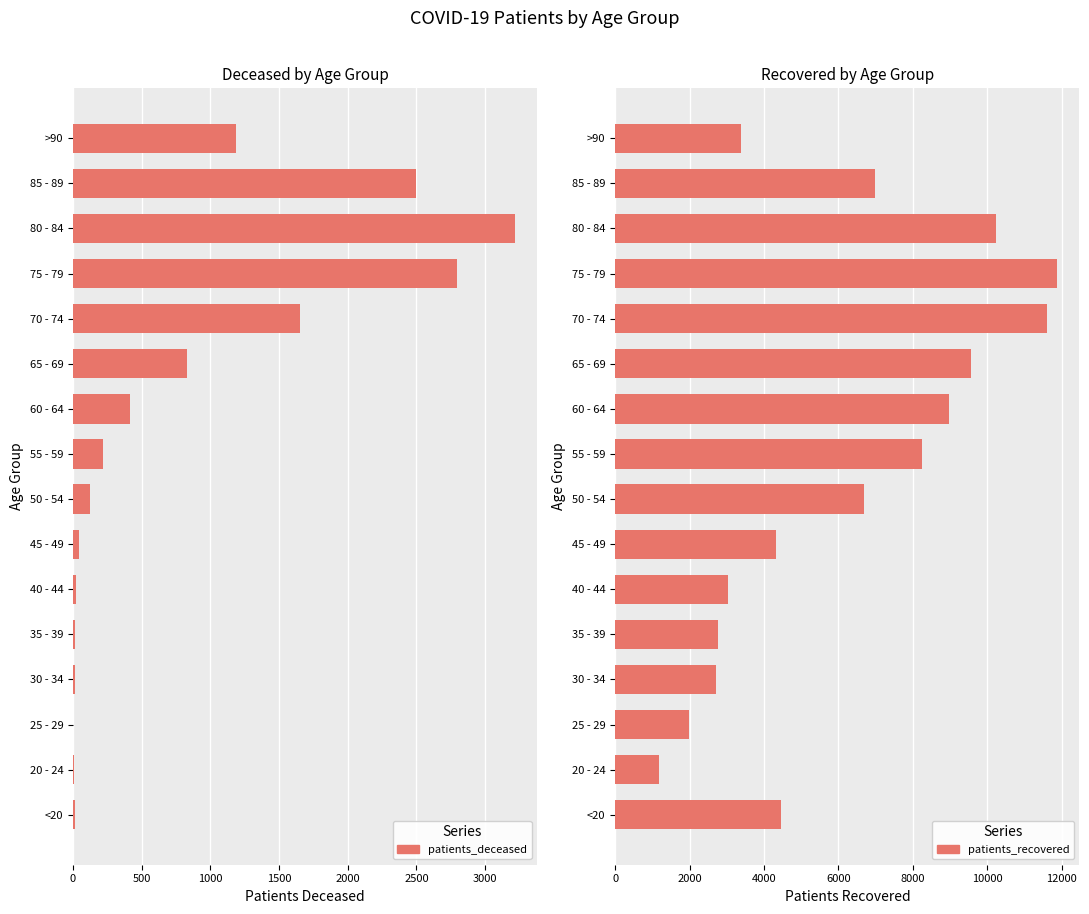

What is the difference between the maximum and second lowest values in the patients_deceased series?

3214